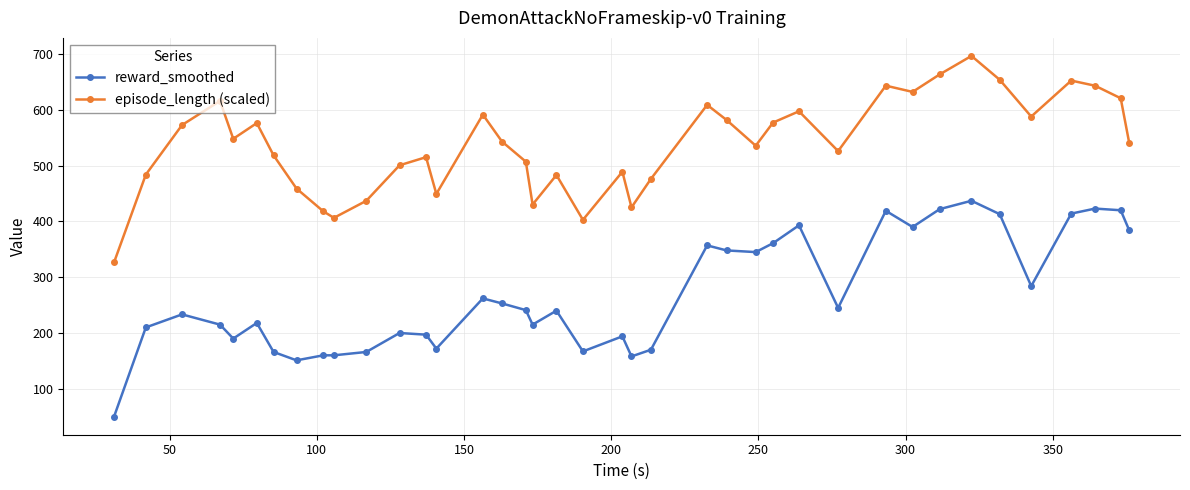

What is the value of the reward_smoothed point at the 28th from the left?

393.0